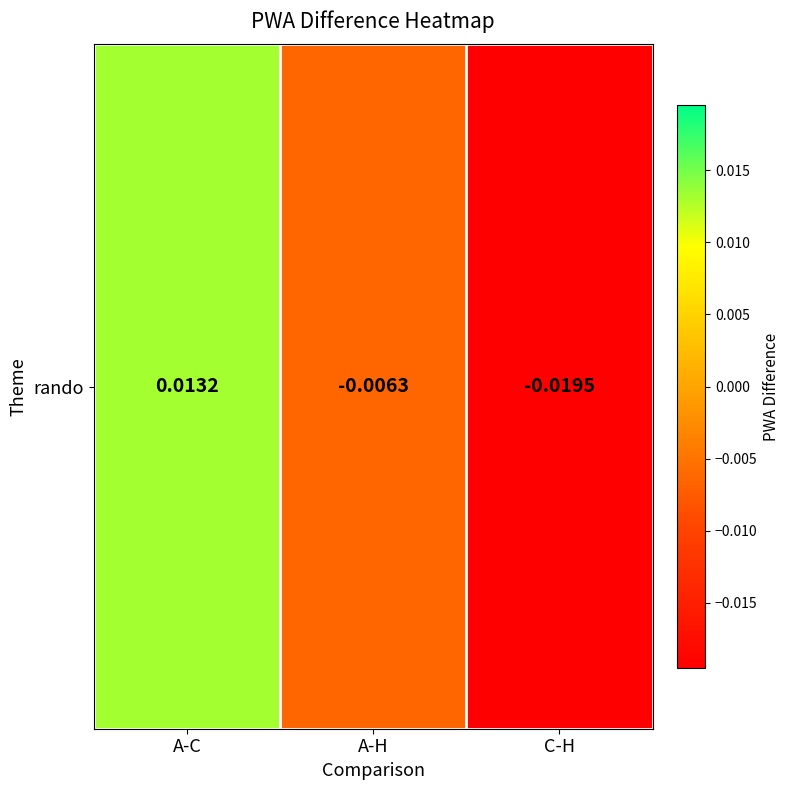

How many negative values are there?

2